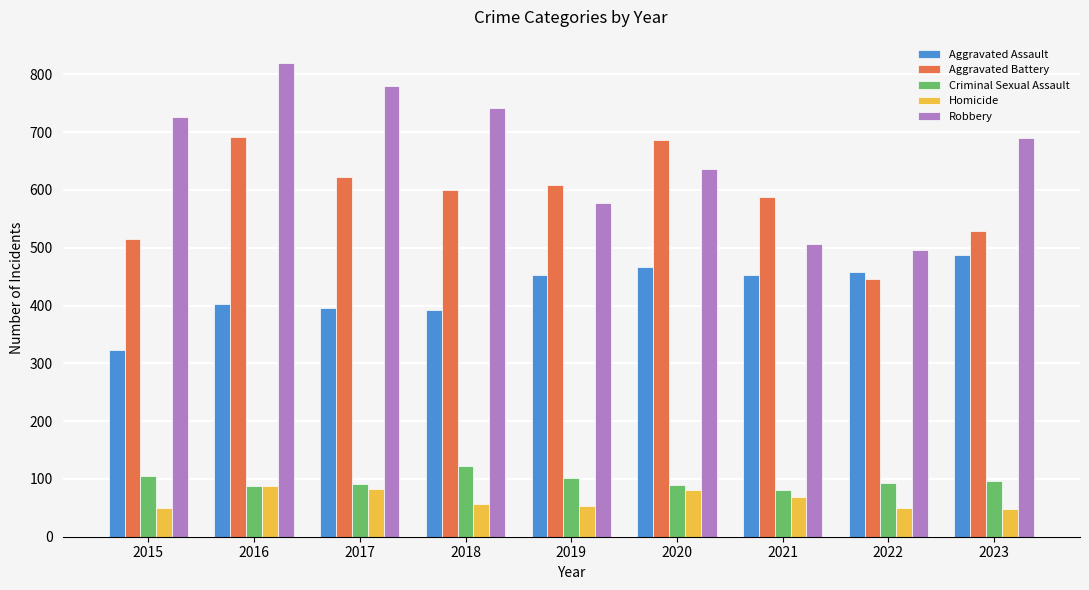

Count the number of data series in this chart.

5